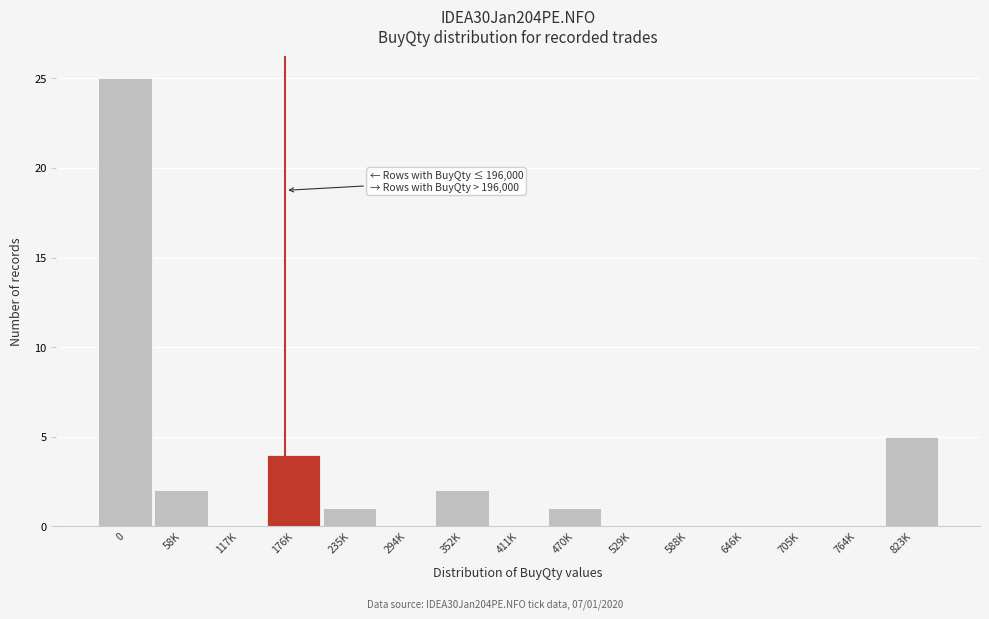

Reading left to right, list all the values displayed in this chart.

0=25	58K=2	117K=0	176K=4	235K=1	294K=0	352K=2	411K=0	470K=1	529K=0	588K=0	646K=0	705K=0	764K=0	823K=5